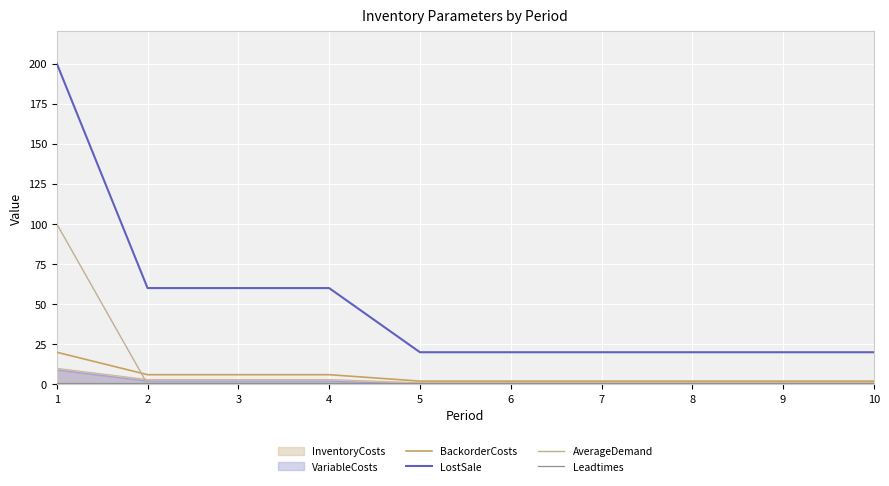

The value of LostSale at 4 is 22. True or false?

False